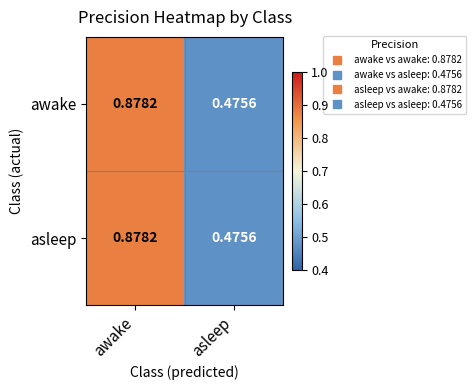

List the labels in order of asleep value, largest first.

awake, asleep